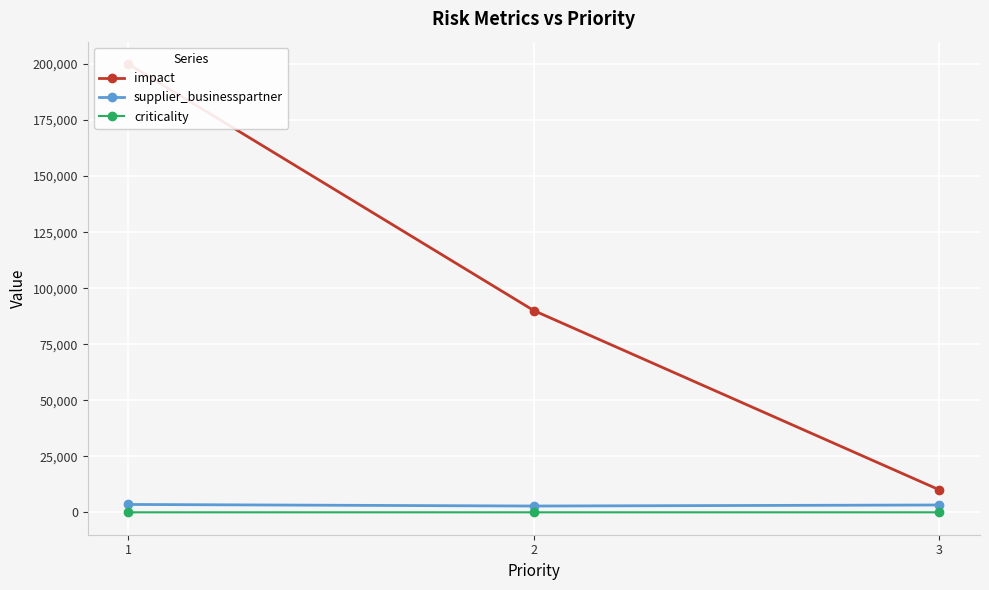

Which series has the largest total across all categories?

impact